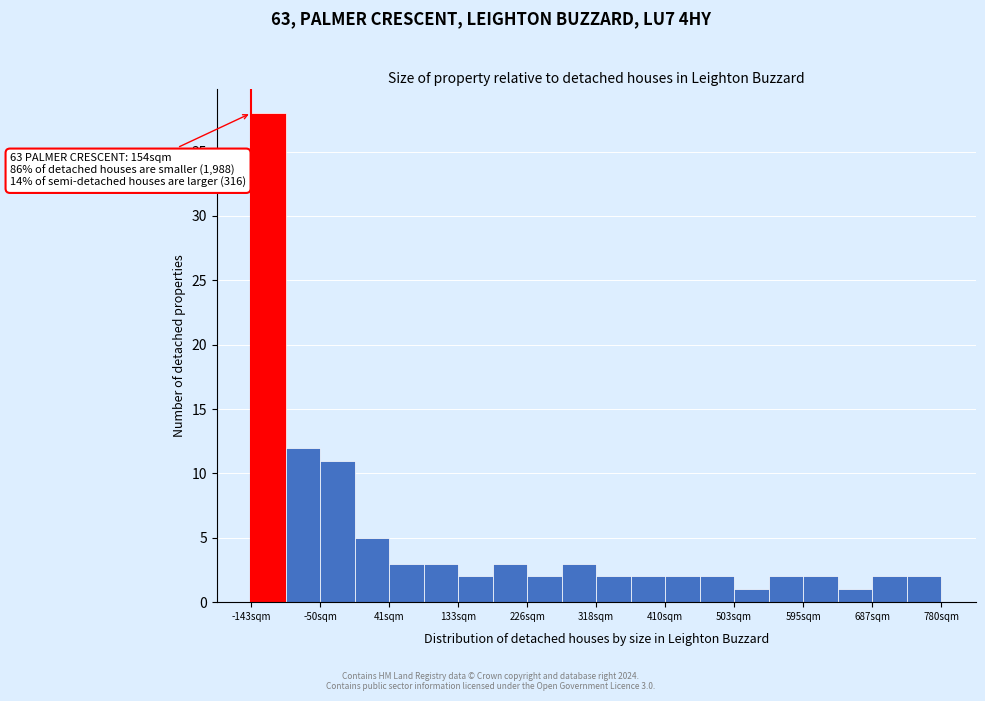

Which range on the x-axis has the tallest bar?

-140 to -100